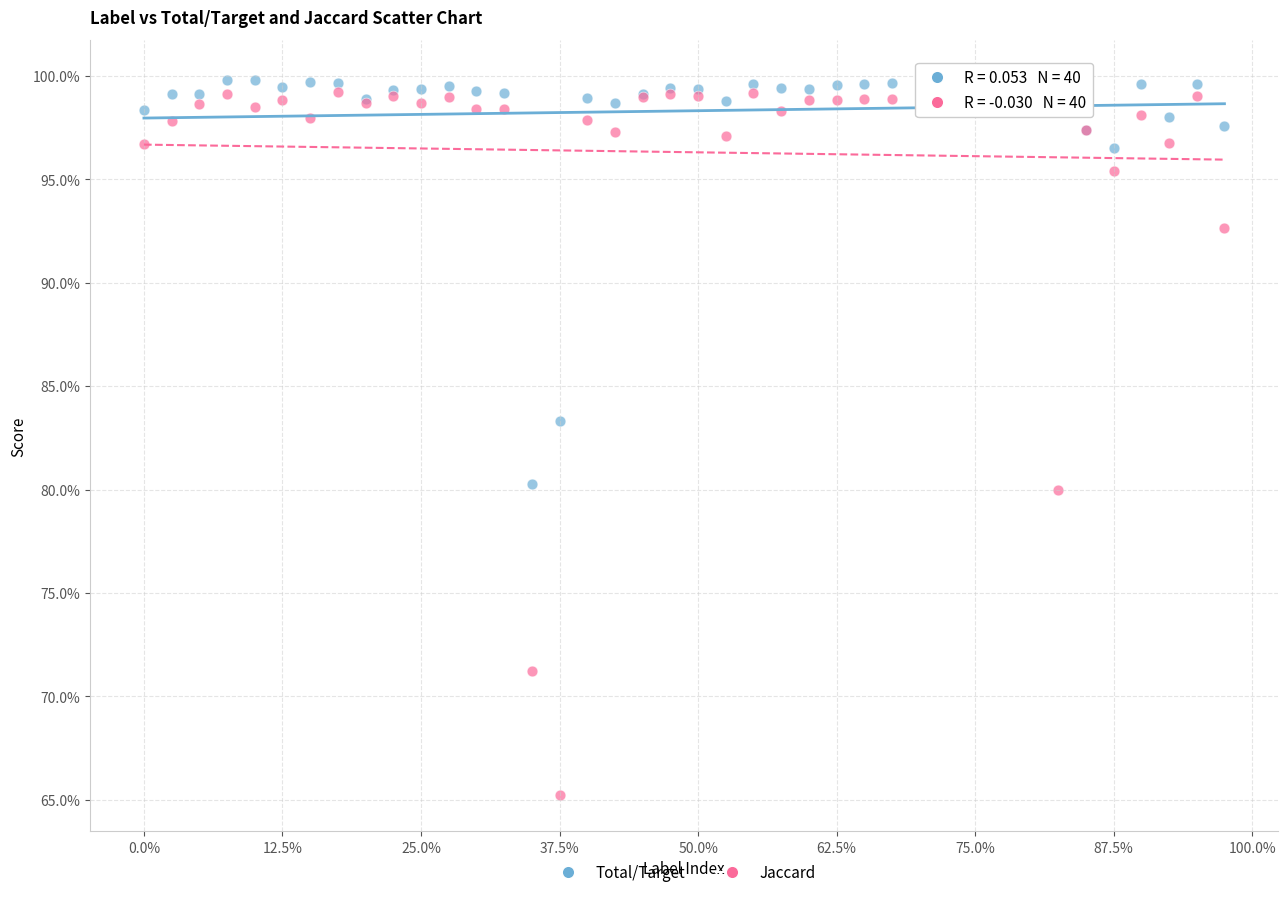

Which series has the widest spread of Y values?

Jaccard